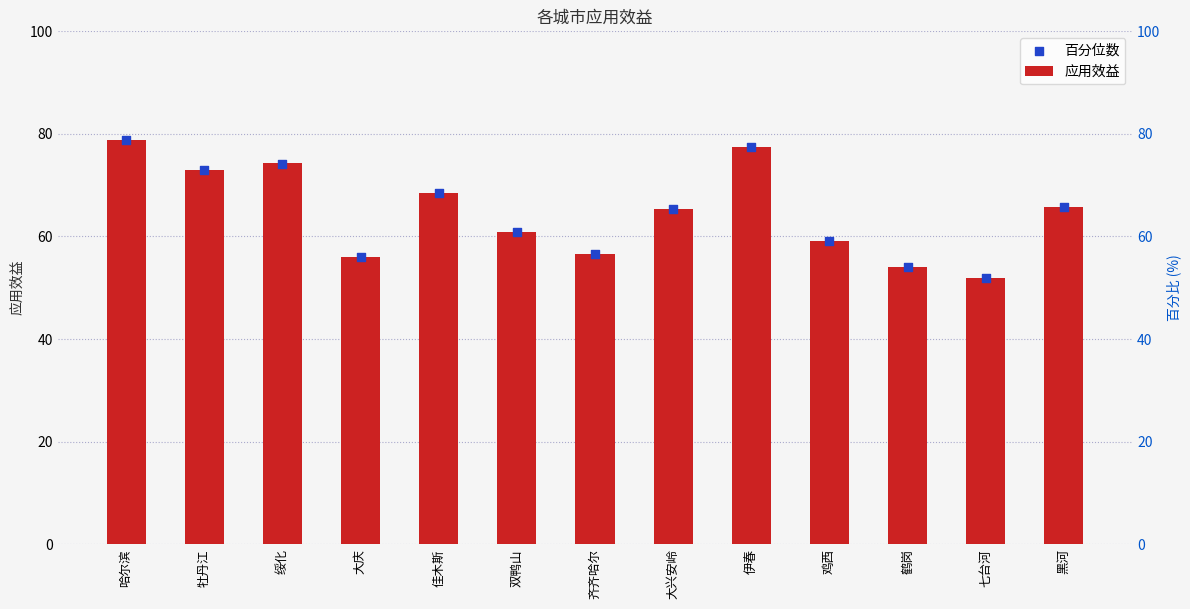

Which series reaches the minimum Y coordinate?

百分位数